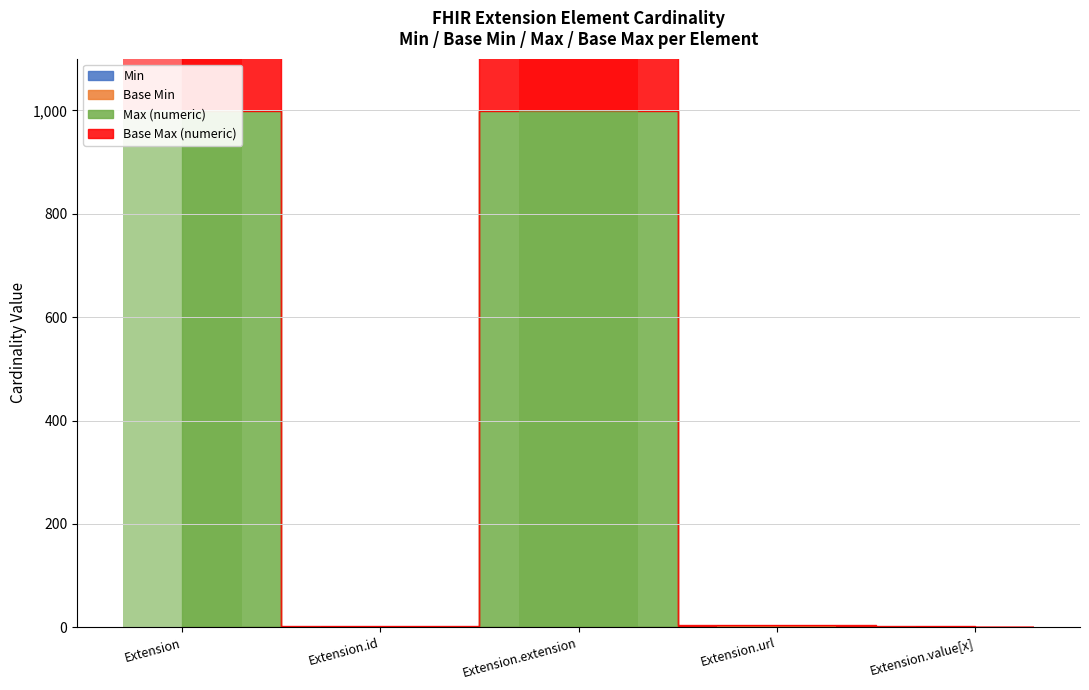

What is the label of the 5th bar from the left?

Extension.value[x]